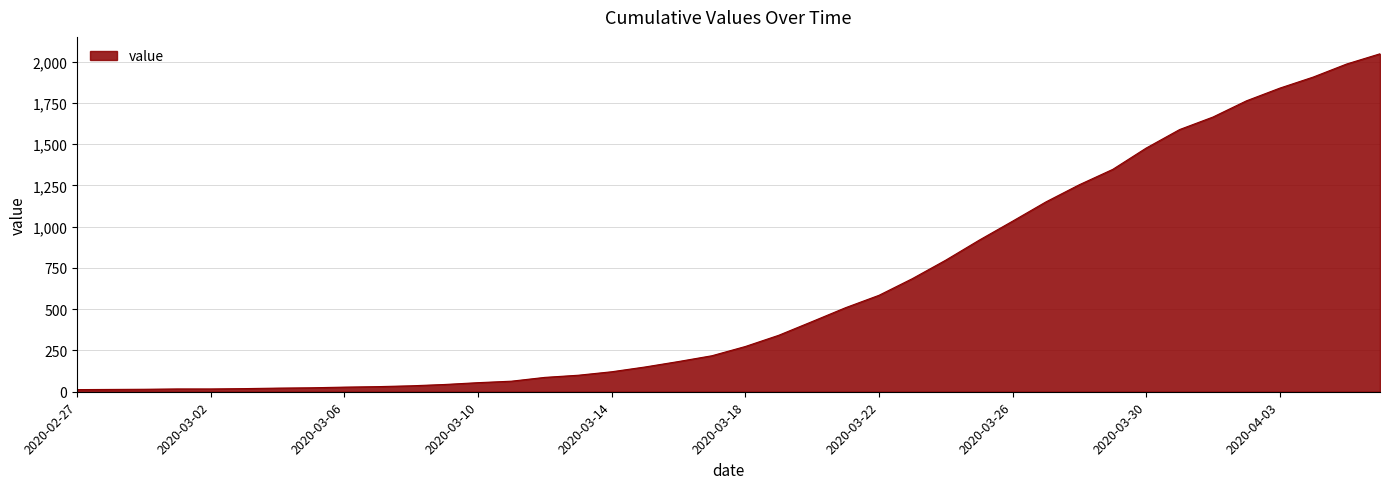

What is the maximum value shown in the chart?

2047